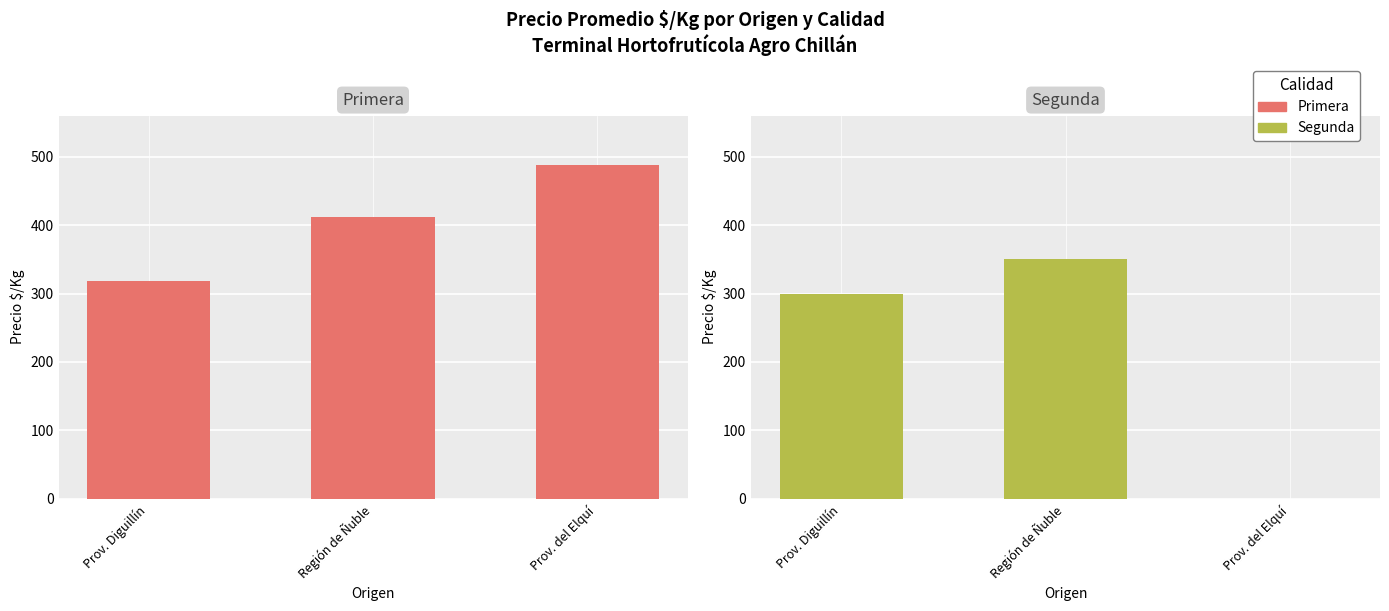

Are the bars grouped side by side (vs. stacked)?

Yes